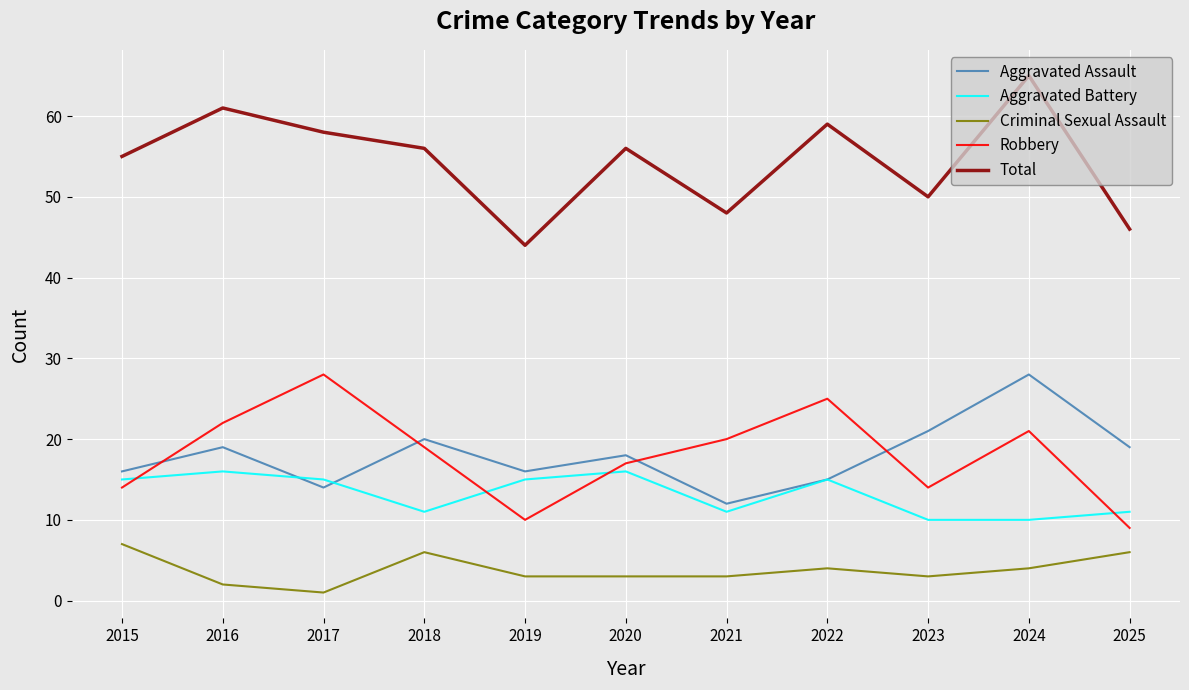

What is the total value across all series at 2025?

91